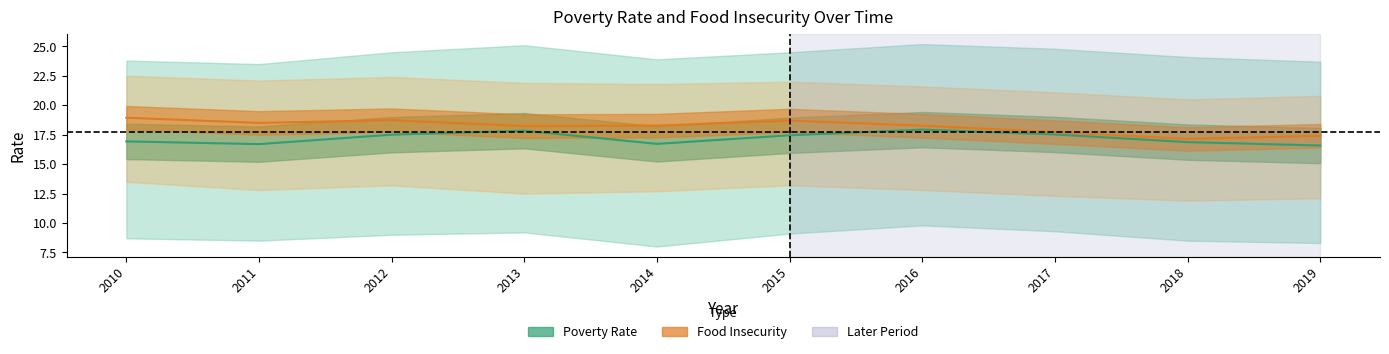

What is the difference between the highest and lowest values at 2015?

1.2